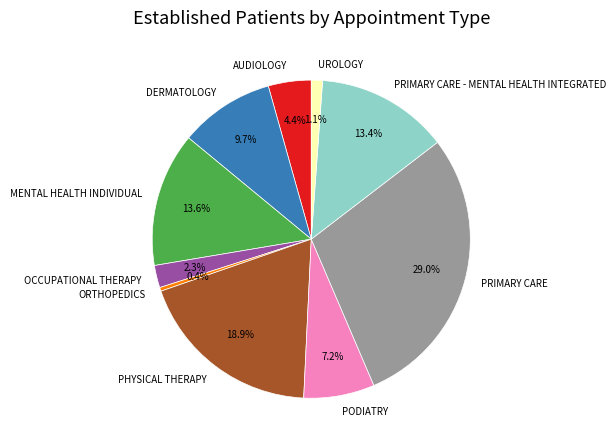

True or false: UROLOGY accounts for 11% of the total.

False